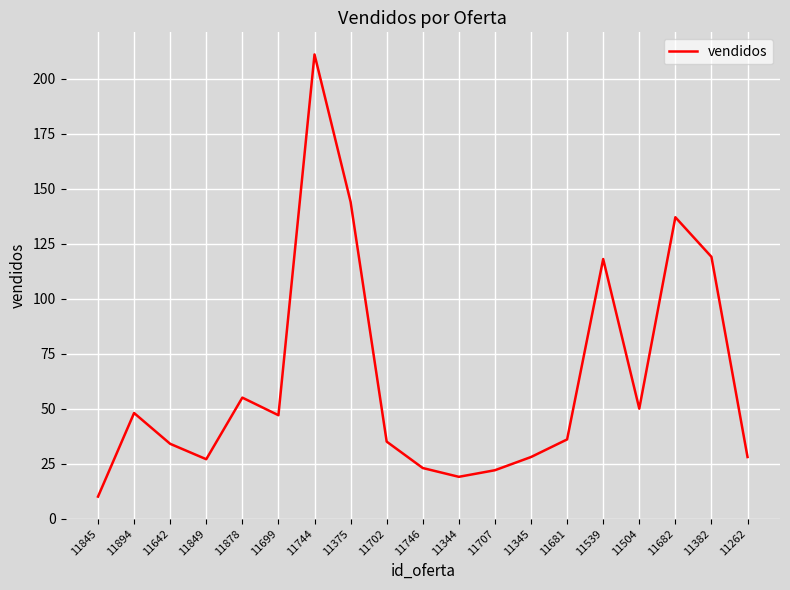

What is the sum of the values at 11681 and 11262?

64